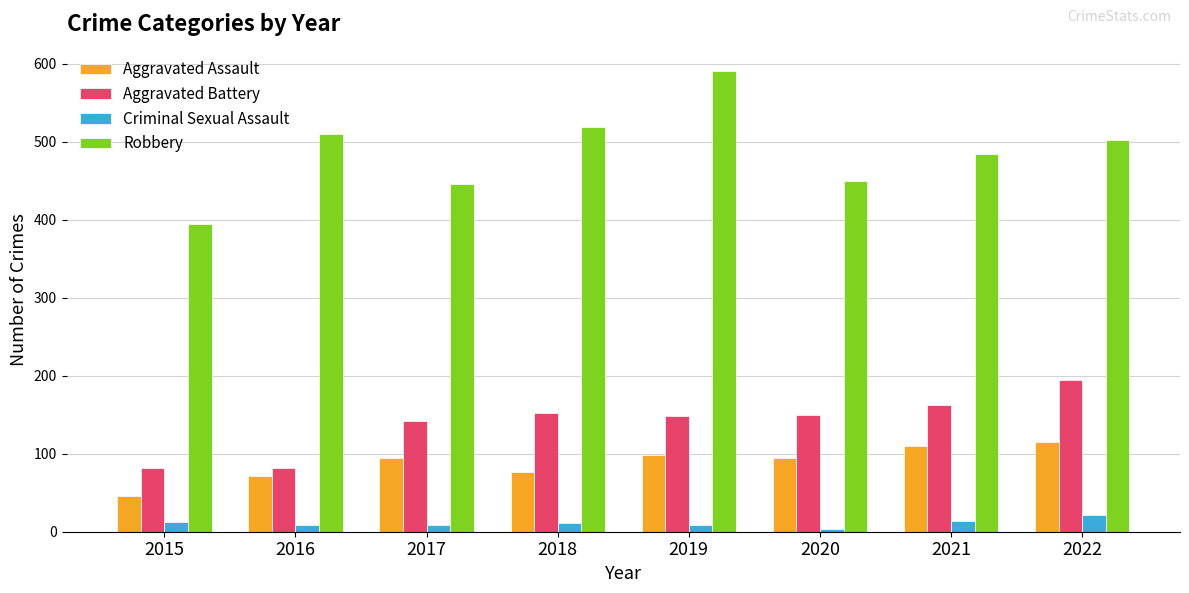

Which series has the largest total across all categories?

Robbery